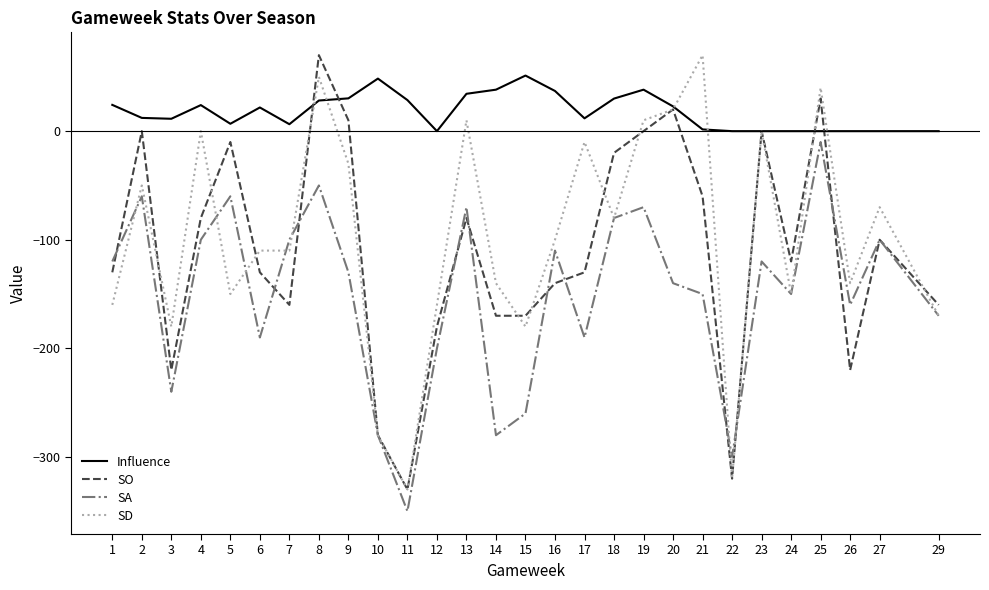

Which series changed the most between 3 and 20?

SO